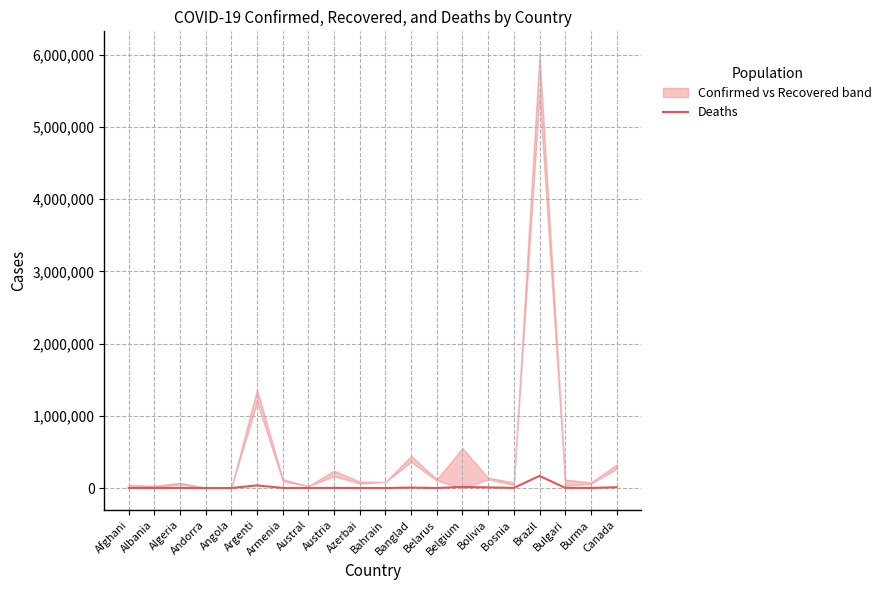

Is it true that the value at Canada is 11430?

True